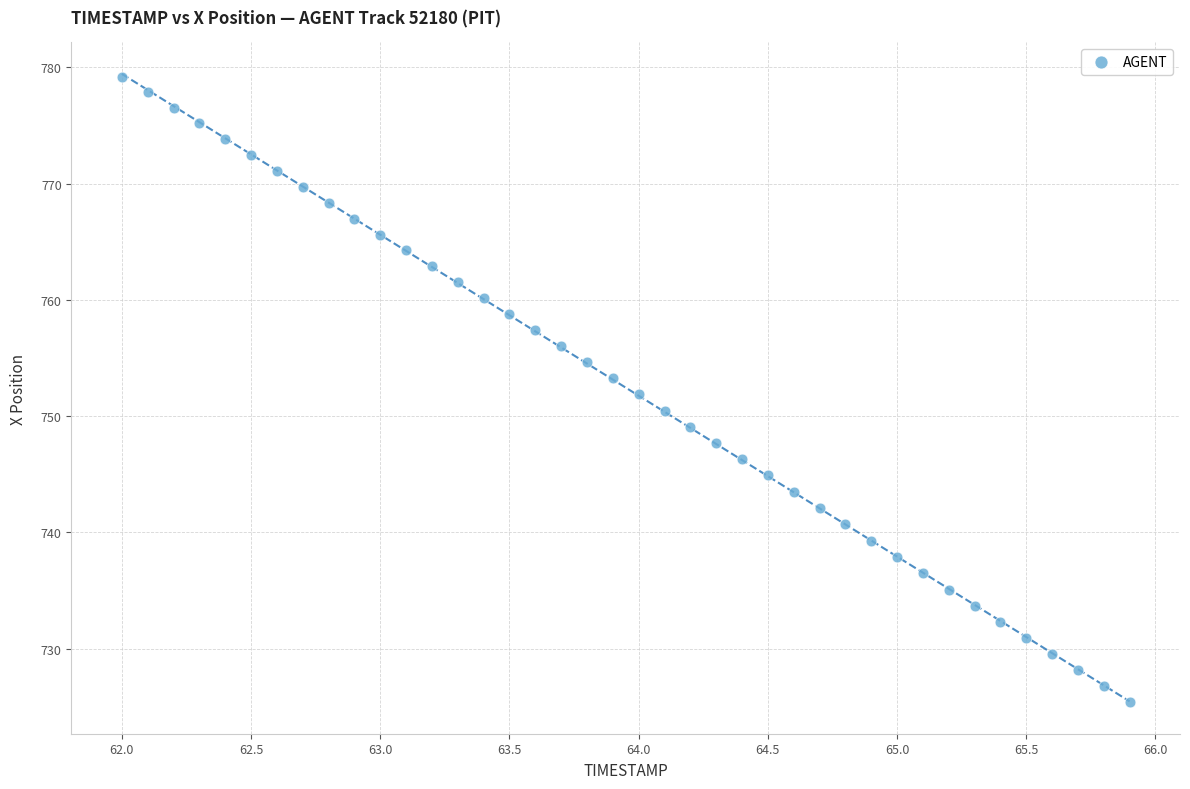

What is the range of X values (max minus min)?

3.9